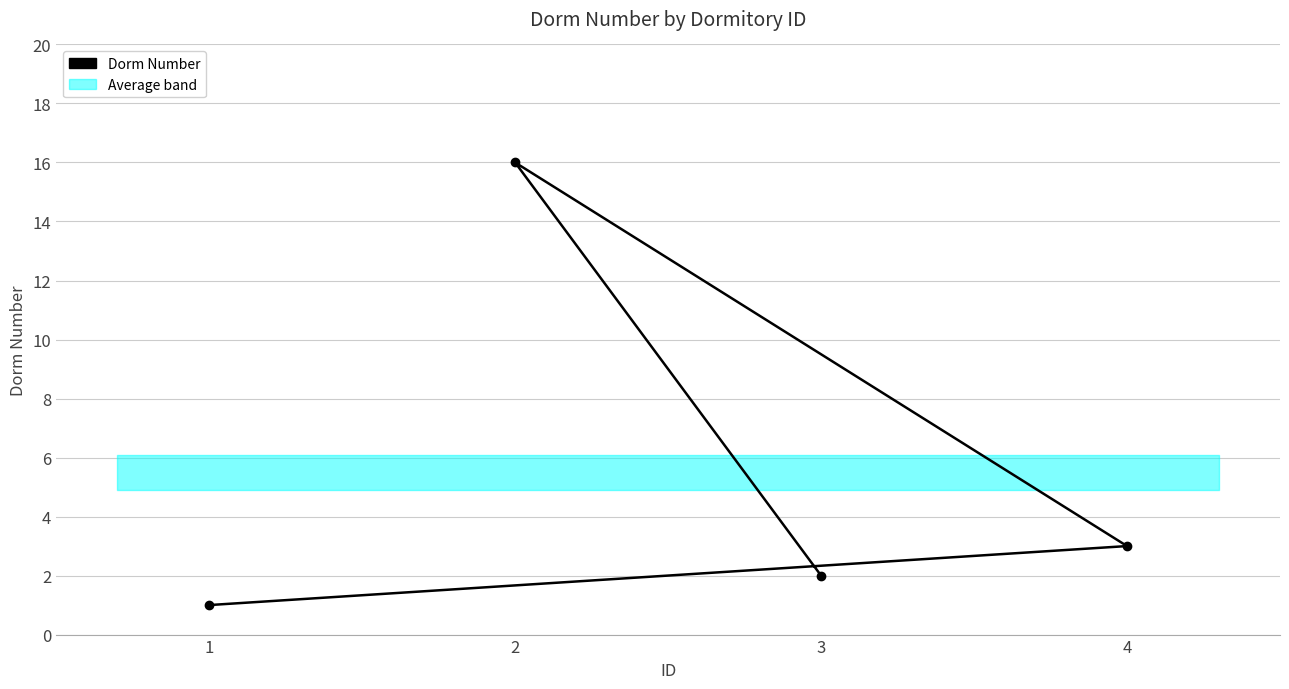

Where is the first local maximum?

2